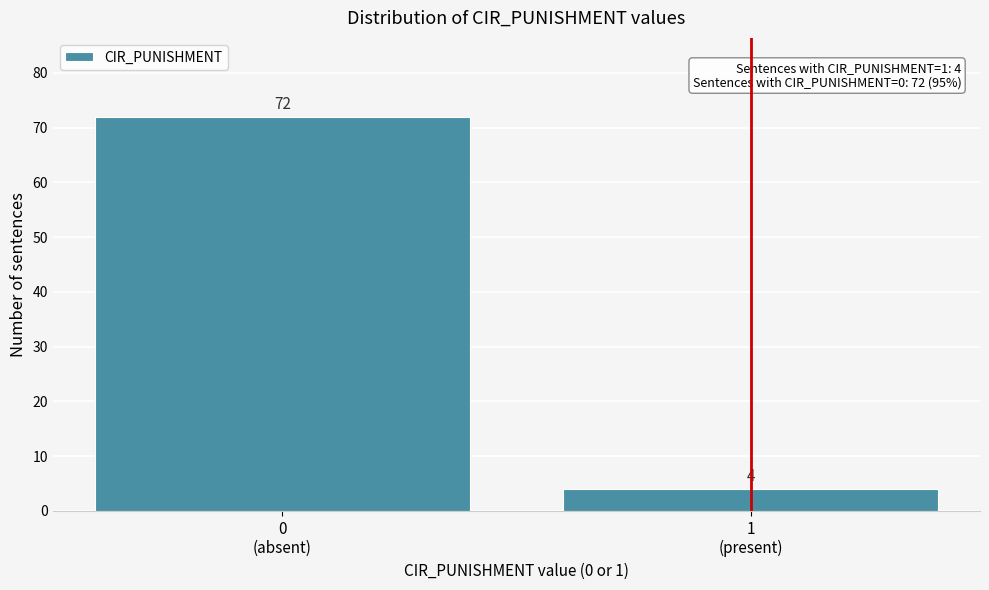

Reading left to right, what are all the values shown in this chart?

72	4